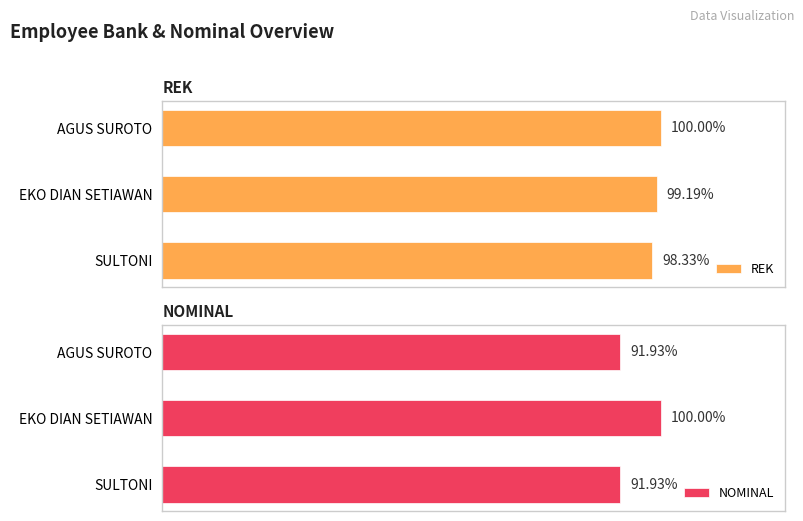

How many groups of bars are there?

3